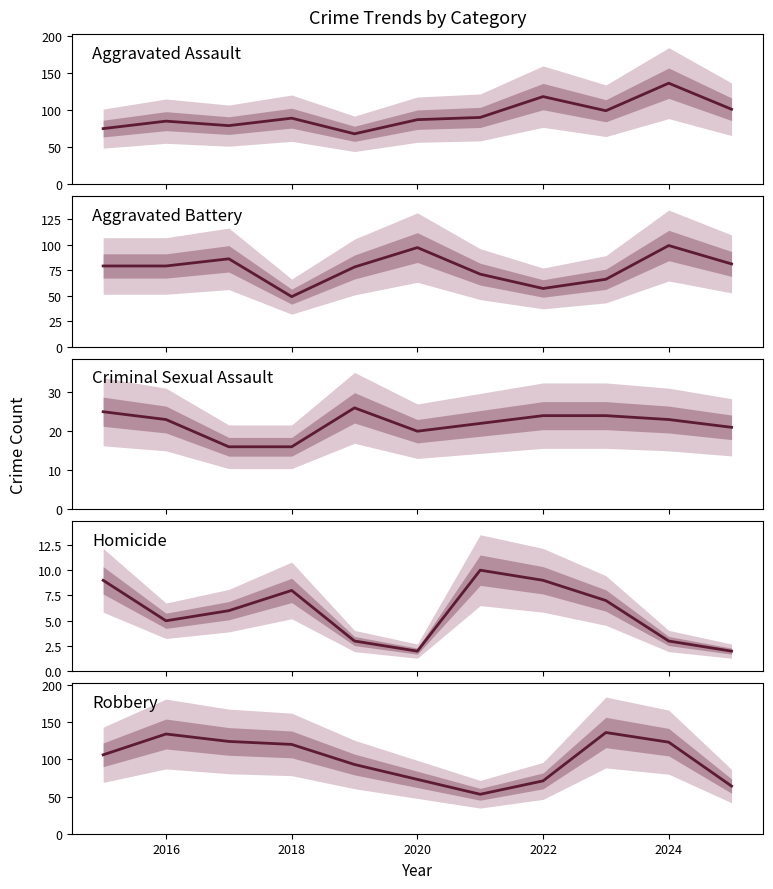

The Robbery series shows 123 at 2024. True or false?

True